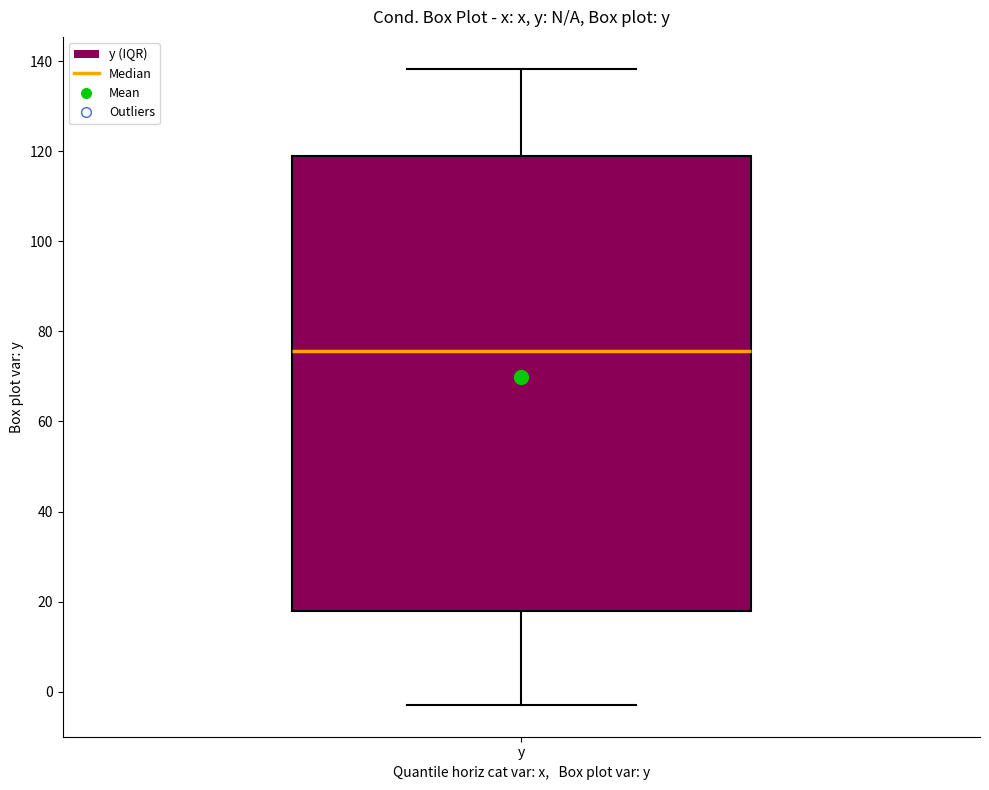

Read this box plot against the y-axis: the position of the median line, the range covered by the box, and the ends of both whiskers. The values are not printed on the chart, so give them approximately, as read against the axis.

median 76, box 18 to 118, whiskers -2 to 138